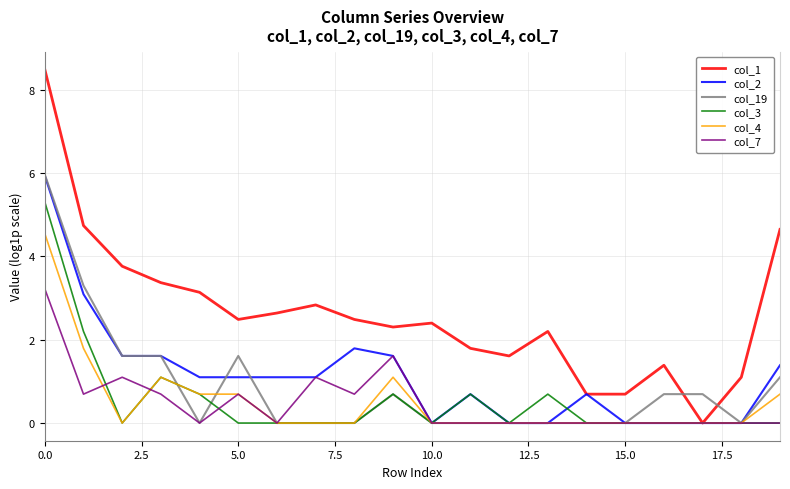

How many lines are shown in the chart?

6